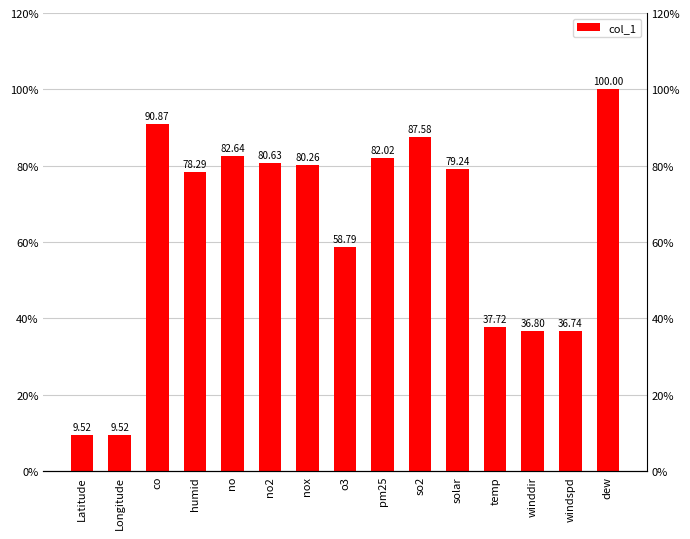

How many data points are less than 79?

7